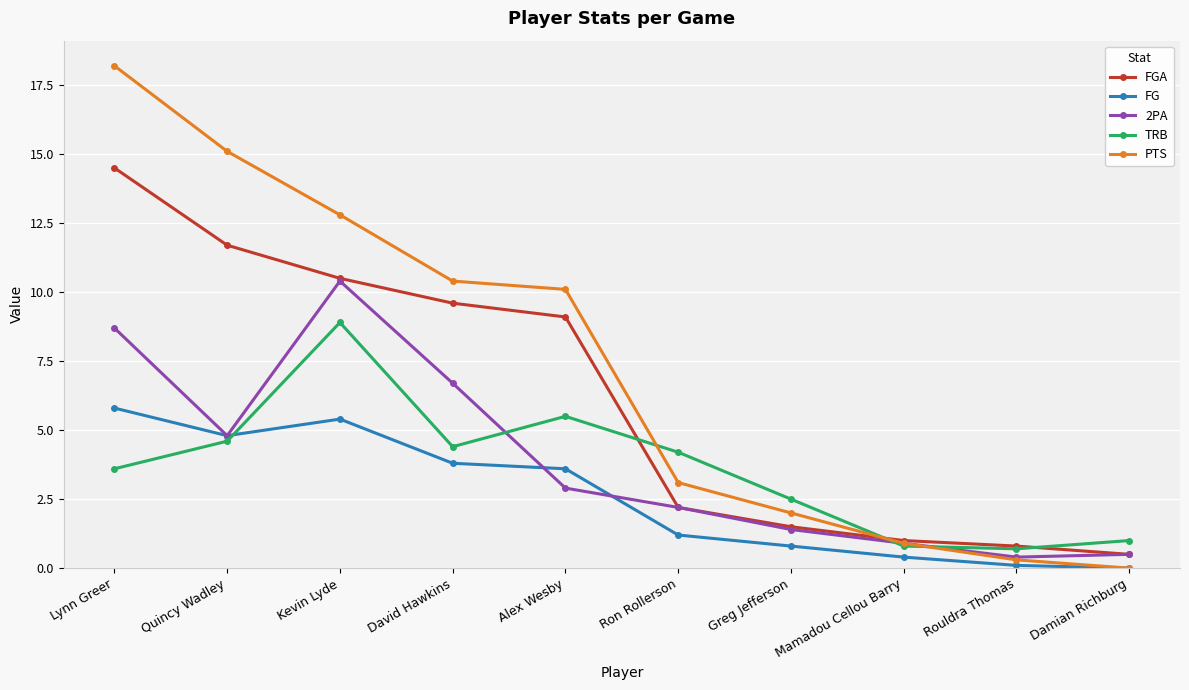

What are all the series names shown in the legend?

FGA, FG, 2PA, TRB, PTS